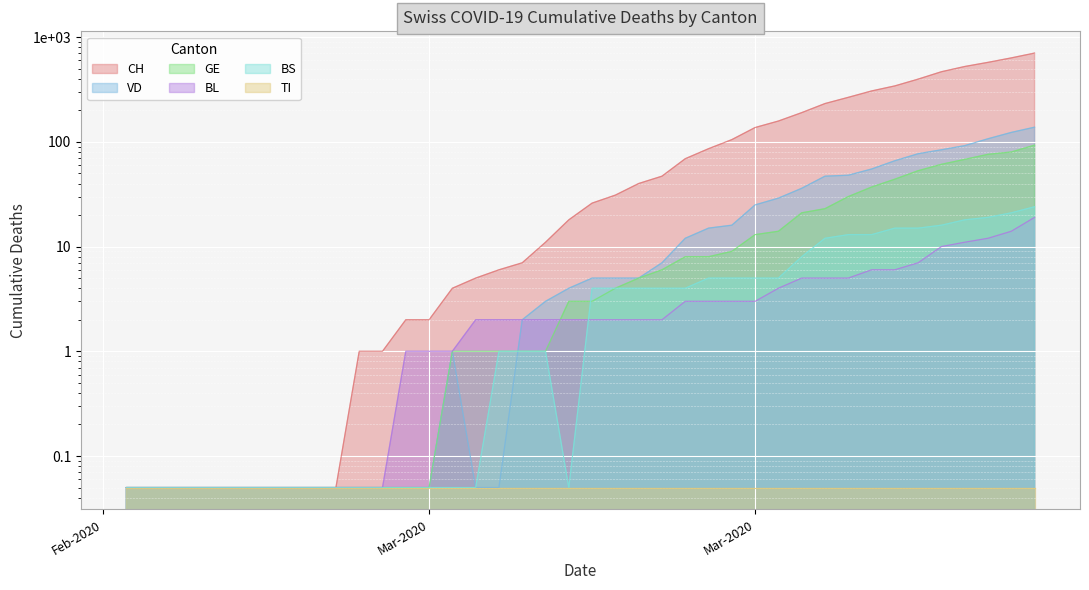

What is the difference between the maximum and minimum values in the CH series?

704.0